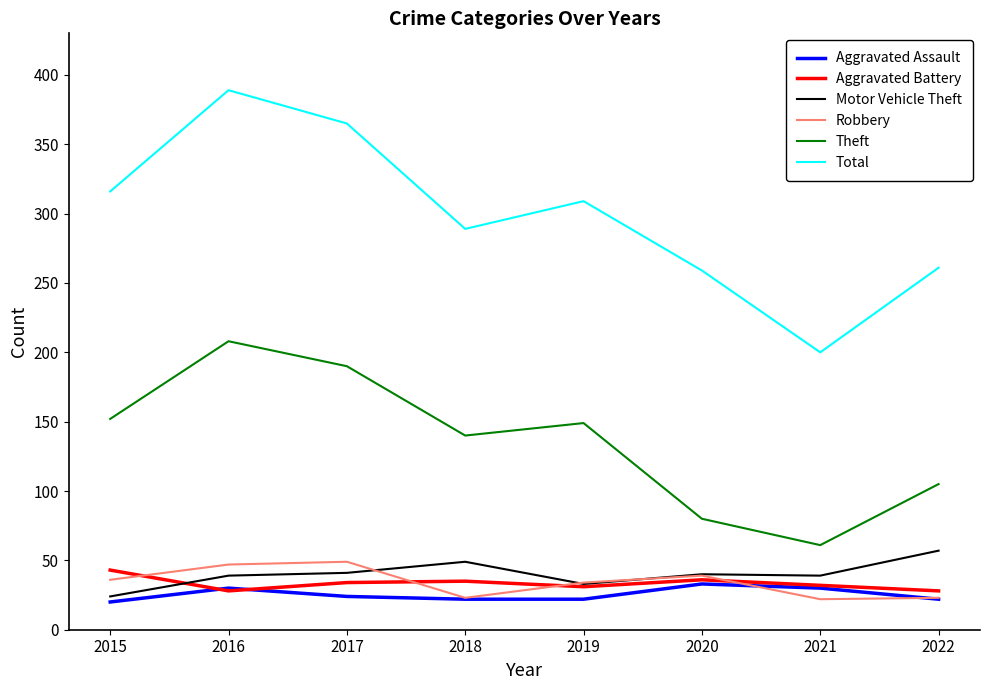

At which category is the sum across all series the highest?

2016